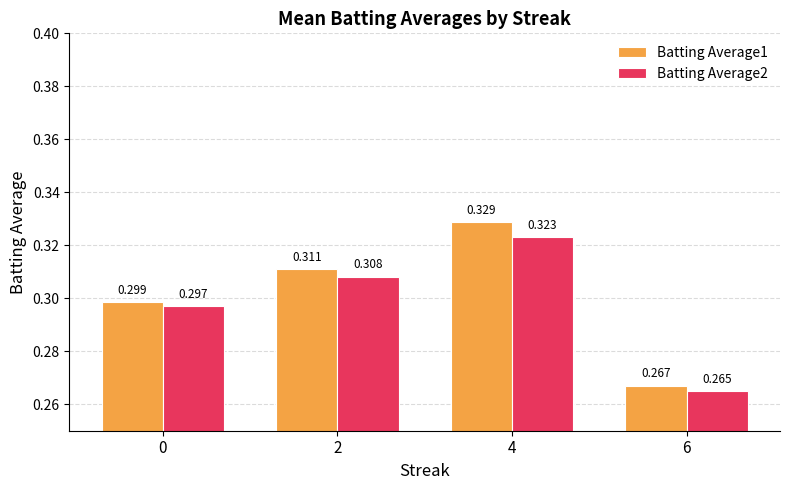

Is the value of Batting Average2 at 4 greater than the value of Batting Average1 at 0?

Yes